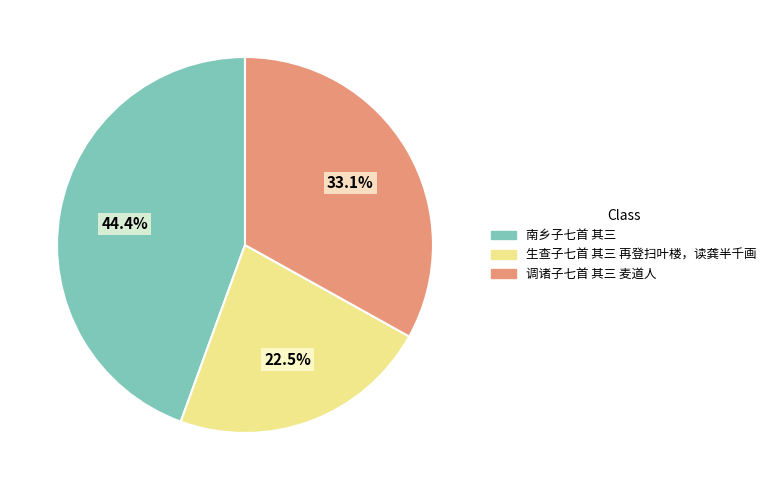

Is it true that 南乡子七首 其三 is 44% of the pie?

True